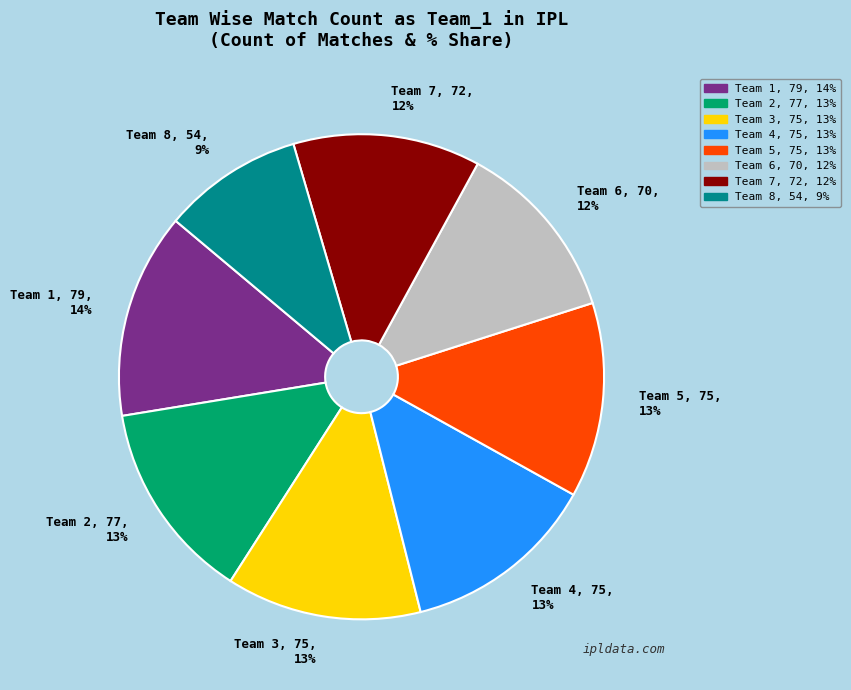

How many slices are in this pie chart?

8